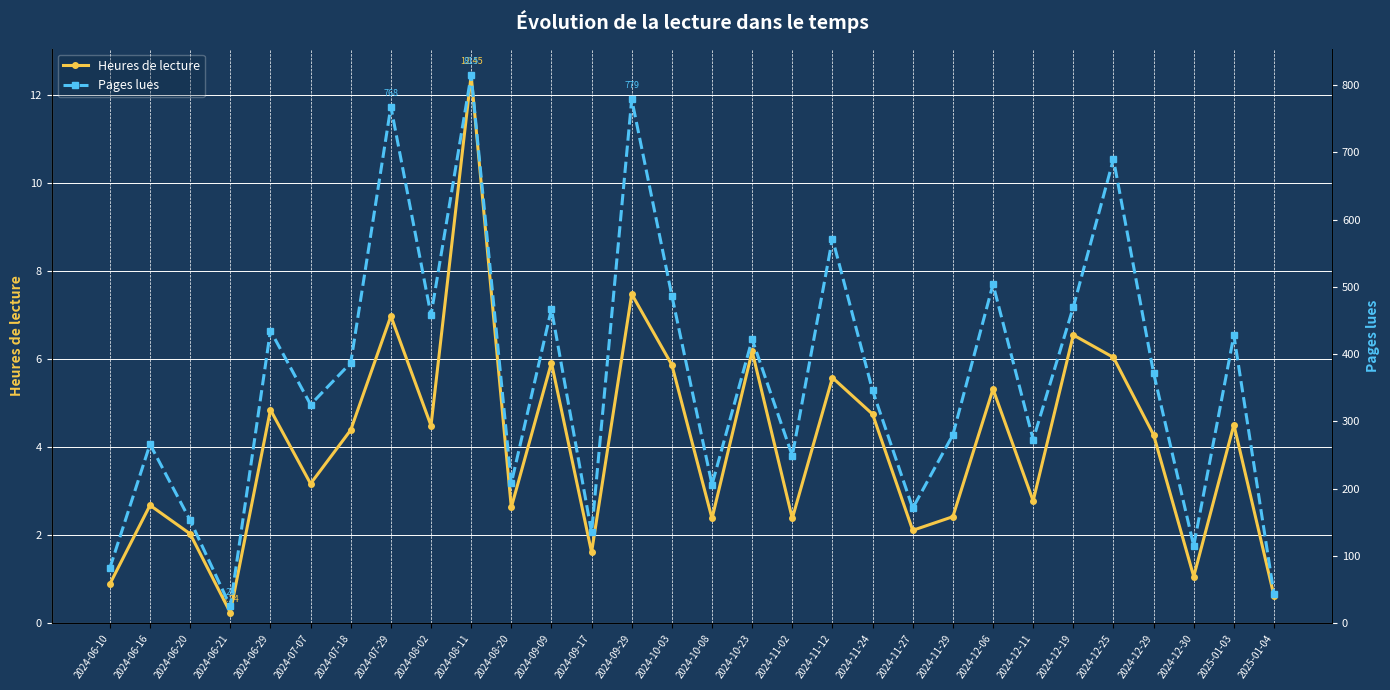

Which category has the lowest value across all series?

2024-06-21